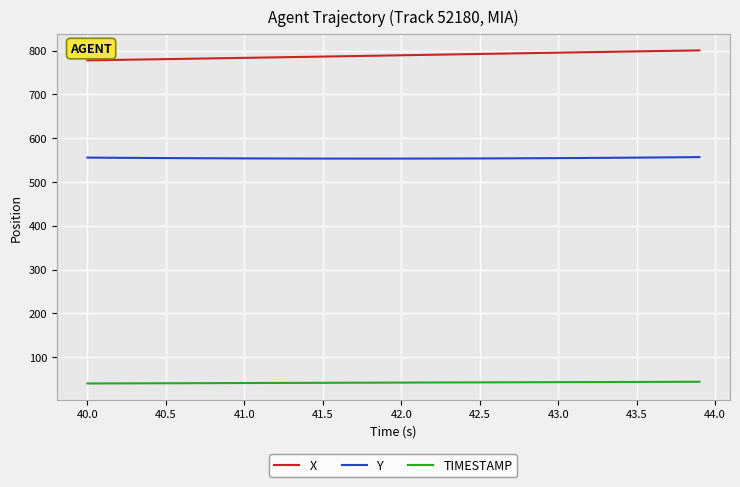

What is the minimum value shown in the chart?

40.0